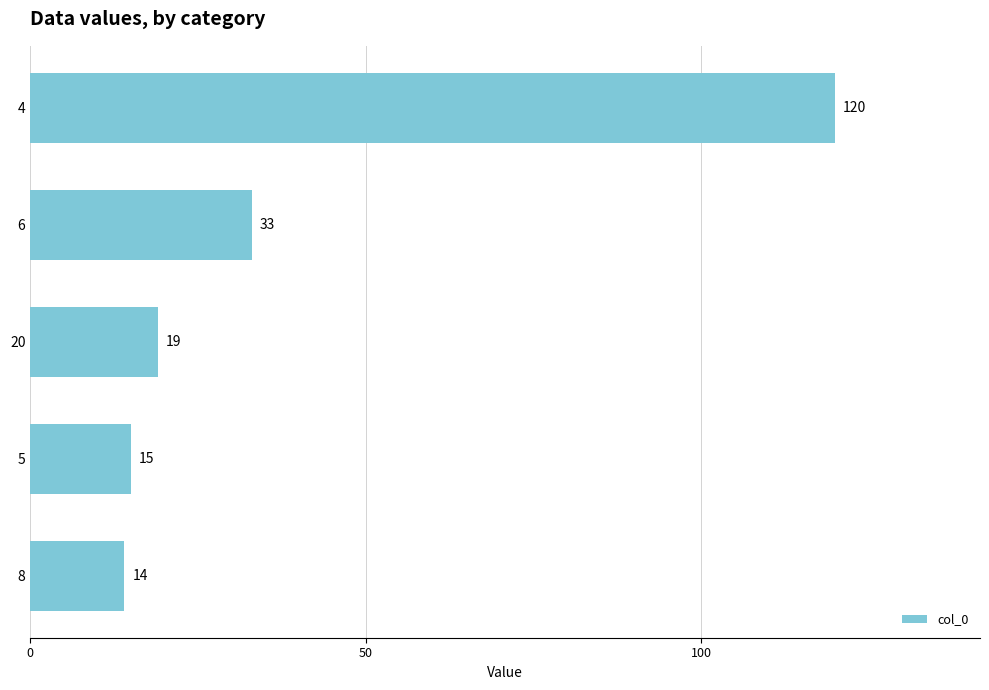

Reading top to bottom, transcribe all the data shown in this chart.

4=120	6=33	20=19	5=15	8=14